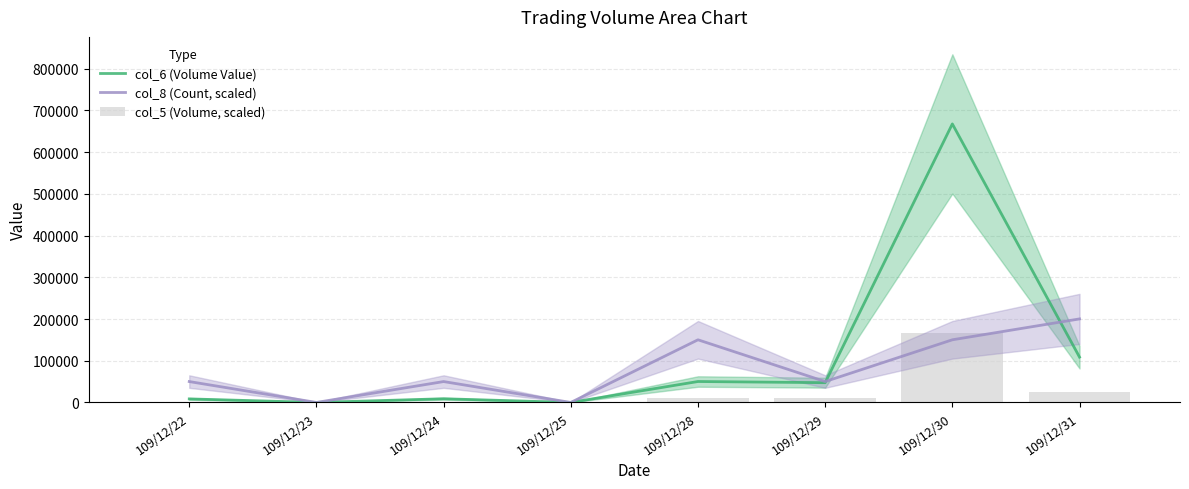

Reading left to right, what are all the values shown in this chart?

col_6 (Volume Value): 8500.0	0.0	8850.0	0.0	50200.0	47400.0	667780.0	108660.0
col_8 (Count, scaled): 50071.0	0.0	50071.0	0.0	150212.9	50071.0	150212.9	200283.9
col_5 (Volume, scaled): 1783.6	0.0	1783.6	0.0	10701.6	10701.6	166945.0	24970.4